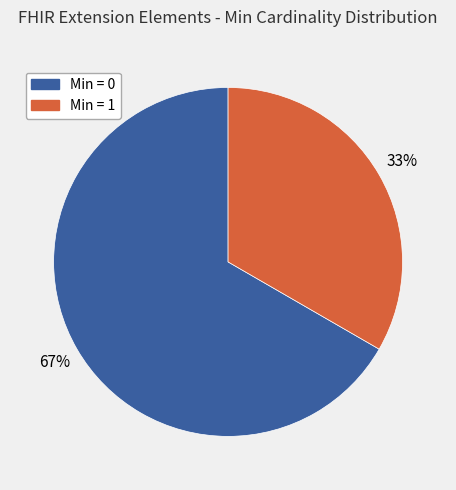

Is there a majority slice in this chart?

Yes